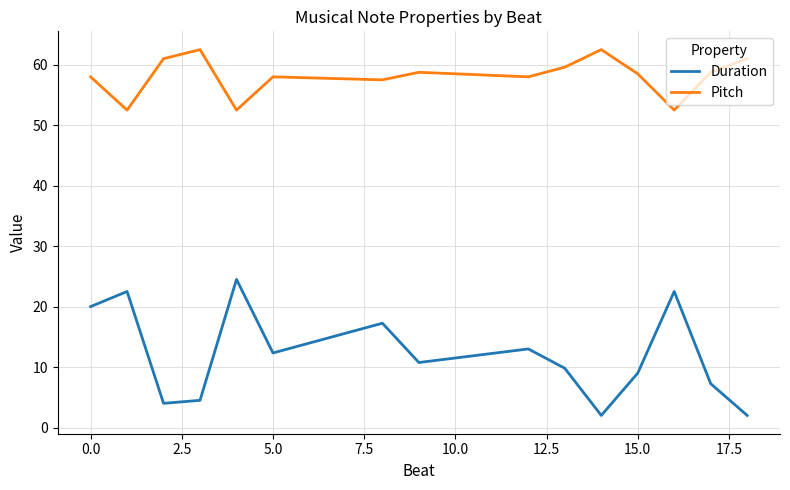

What is the difference between the maximum and minimum values in the Pitch series?

10.0